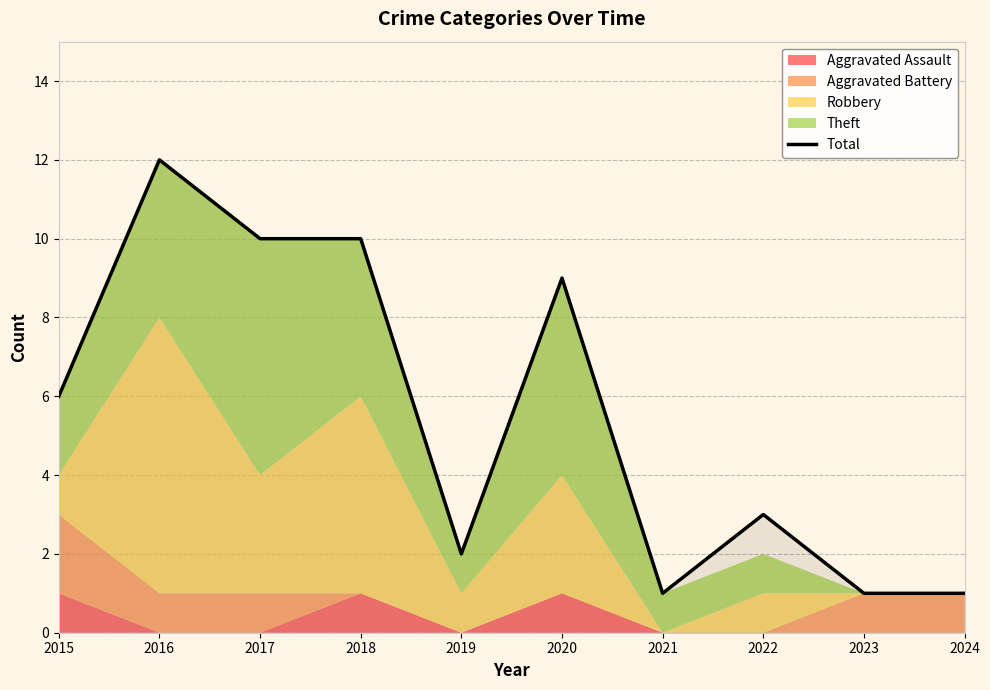

What is the sum of all values?

55